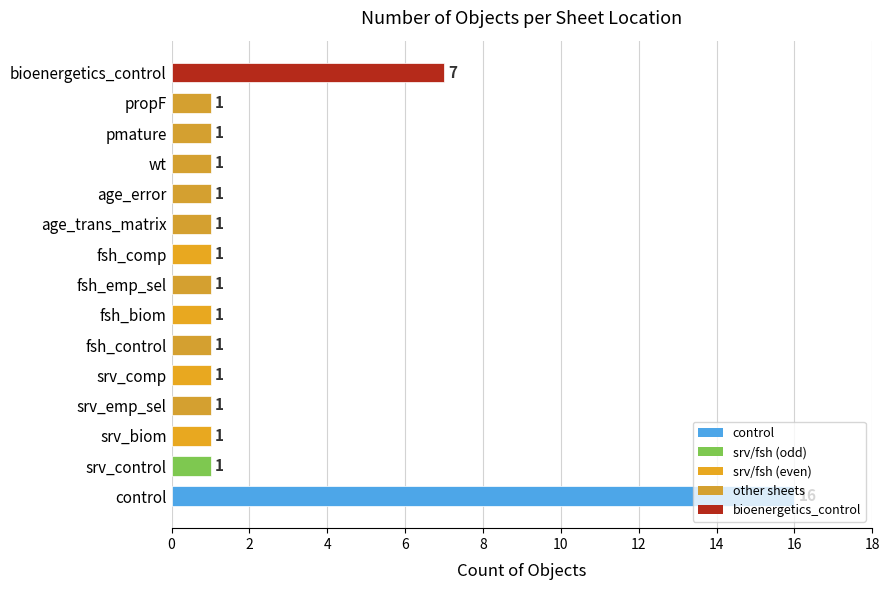

Where is the data nearest to the value 8?

bioenergetics_control